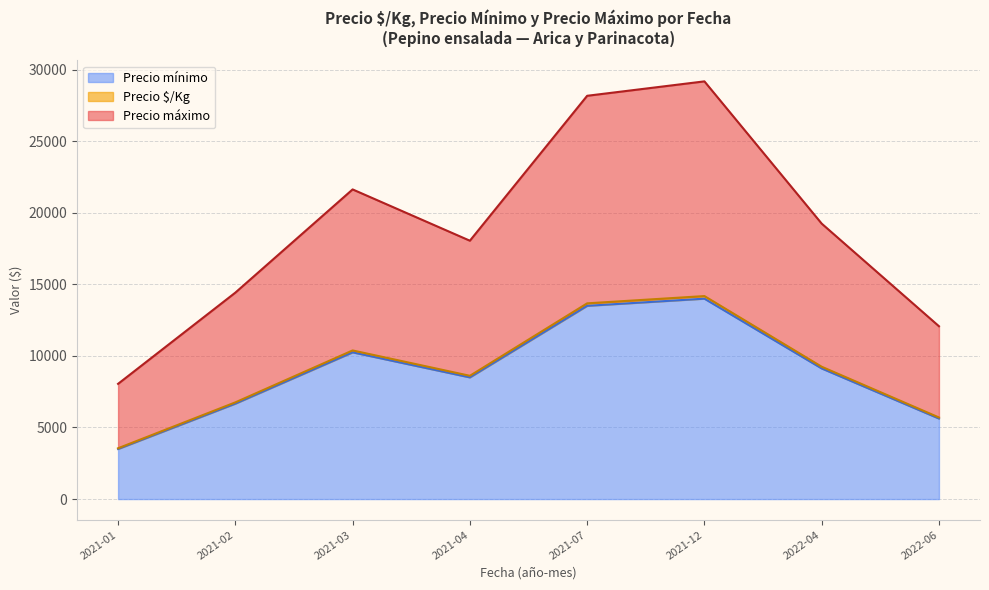

What is the minimum value for Precio mínimo?

3500.0